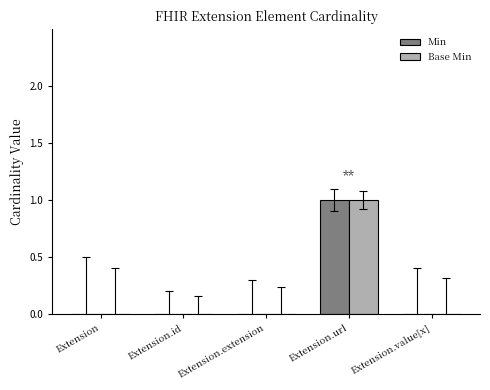

At which category is the sum across all series the highest?

Extension.url